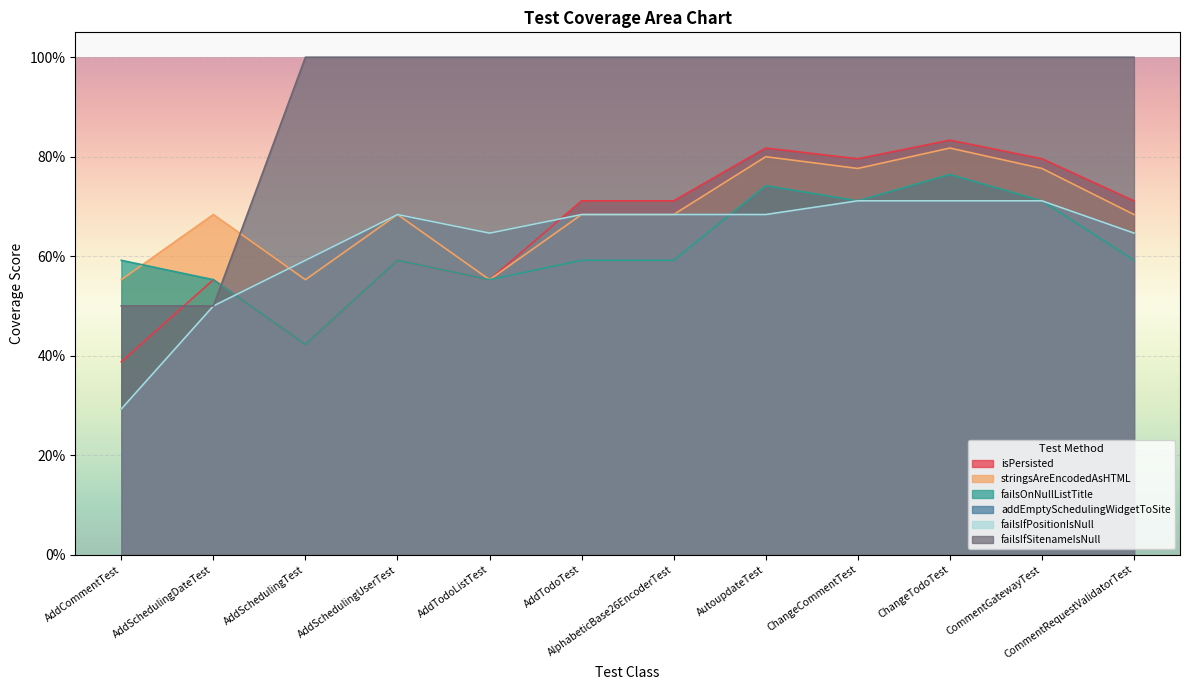

At how many categories does at least one series exceed 0?

12